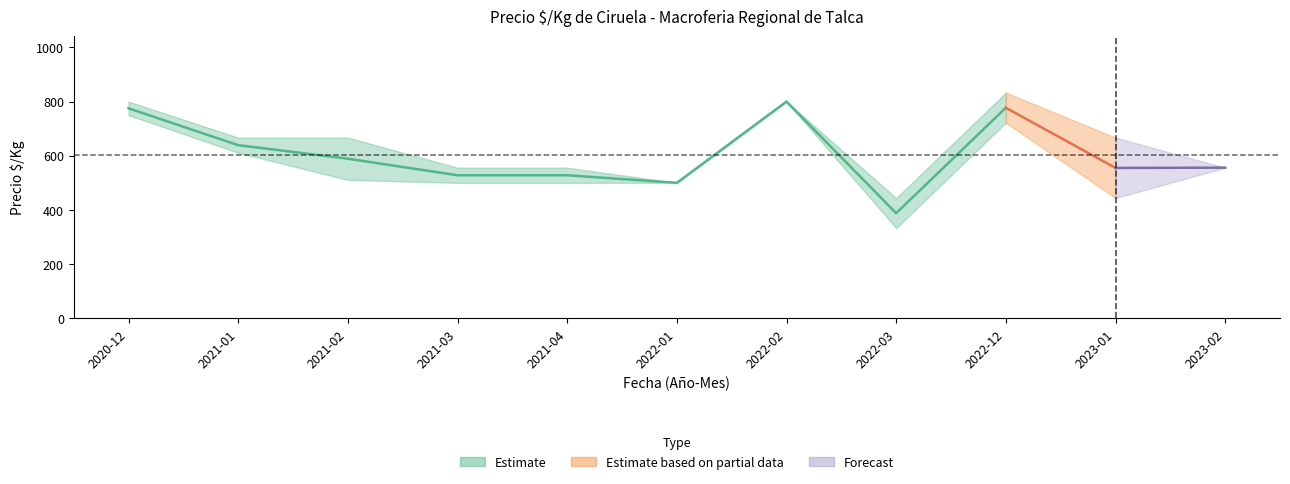

How many data points does each series have?

11